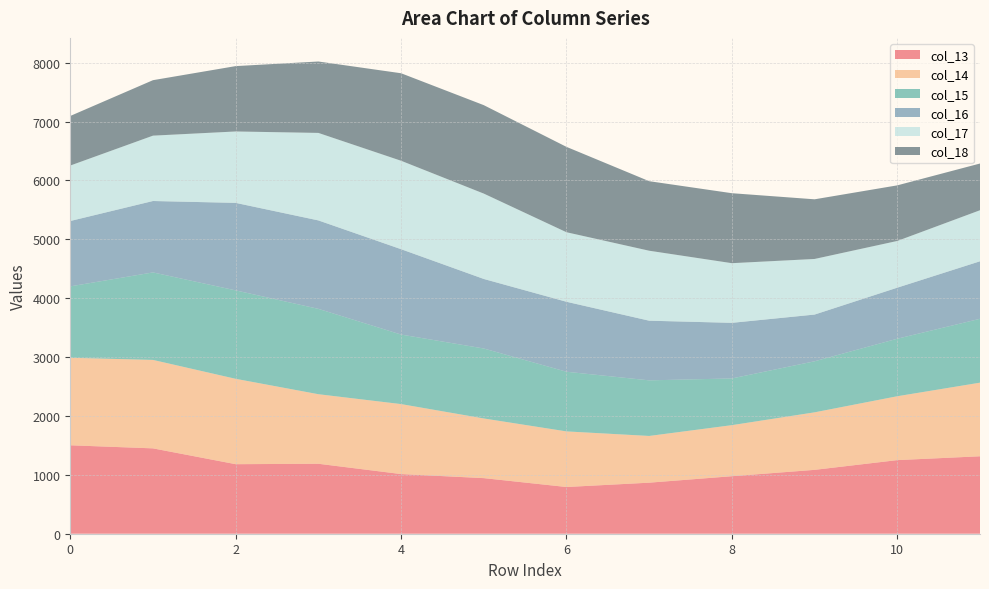

Reading left to right, list all the values displayed in this chart.

col_13: 0=1501.8	1=1449.7	2=1180.9	3=1188.2	4=1013.2	5=944.2	6=793.4	7=866.9	8=976.7	9=1084.7	10=1250.0	11=1315.1
col_14: 0=1486.0	1=1501.8	2=1449.7	3=1180.9	4=1188.2	5=1013.2	6=944.2	7=793.4	8=866.9	9=976.7	10=1084.7	11=1250.0
col_15: 0=1212.7	1=1486.0	2=1501.8	3=1449.7	4=1180.9	5=1188.2	6=1013.2	7=944.2	8=793.4	9=866.9	10=976.7	11=1084.7
col_16: 0=1110.0	1=1212.7	2=1486.0	3=1501.8	4=1449.7	5=1180.9	6=1188.2	7=1013.2	8=944.2	9=793.4	10=866.9	11=976.7
col_17: 0=942.0	1=1110.0	2=1212.7	3=1486.0	4=1501.8	5=1449.7	6=1180.9	7=1188.2	8=1013.2	9=944.2	10=793.4	11=866.9
col_18: 0=842.0	1=942.0	2=1110.0	3=1212.7	4=1486.0	5=1501.8	6=1449.7	7=1180.9	8=1188.2	9=1013.2	10=944.2	11=793.4